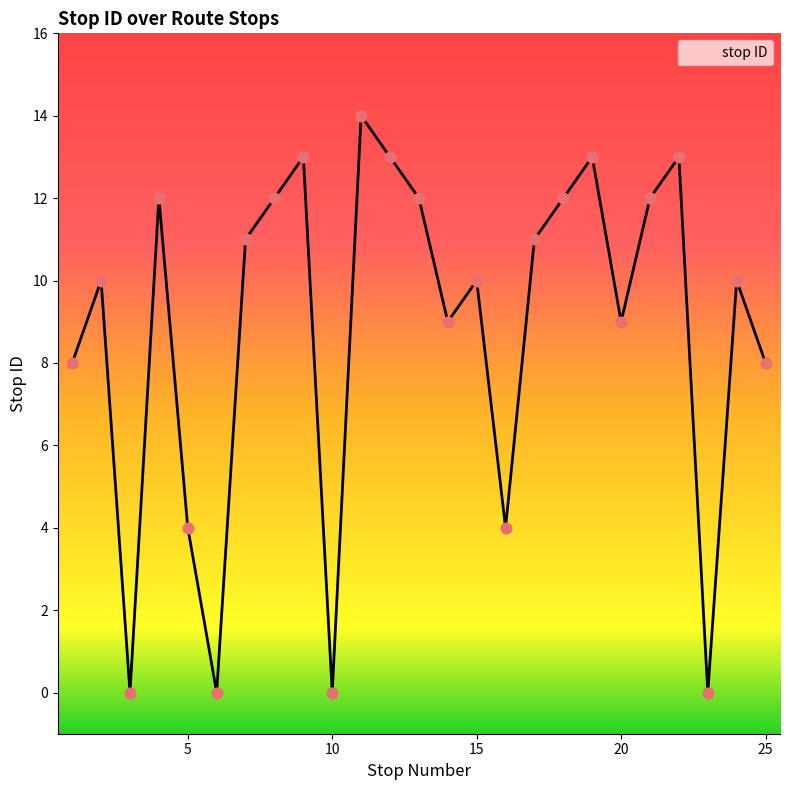

What is the difference between the maximum and minimum values?

14